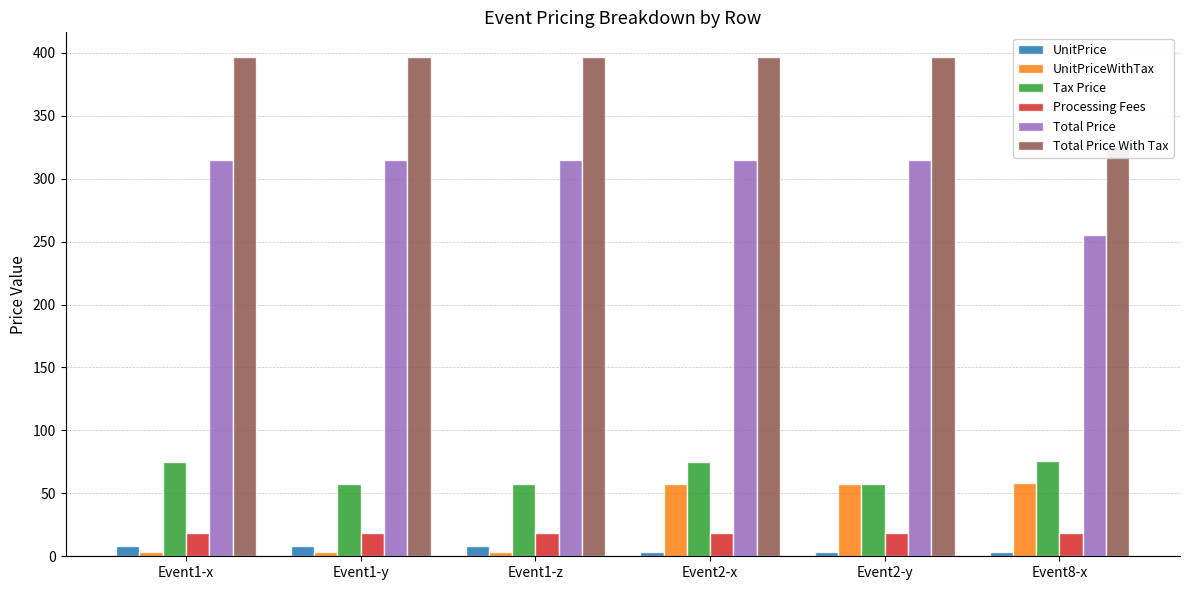

What is the approximate value of UnitPrice at Event1-x?

8.0